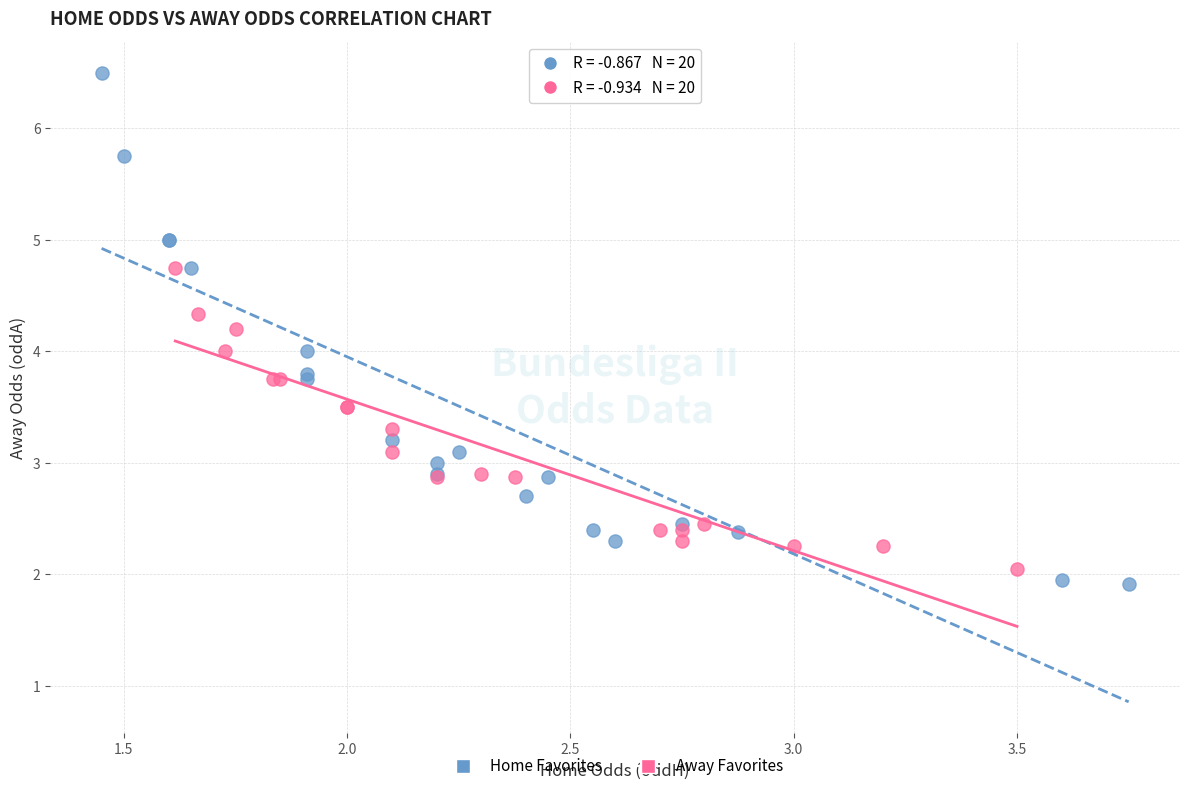

Which series reaches the maximum Y coordinate?

Home Favorites